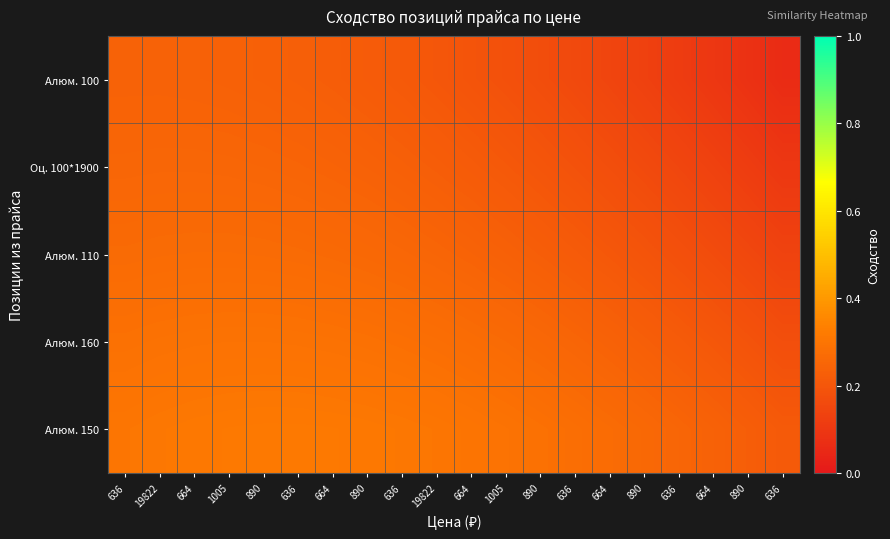

Rank the series by their maximum value, from lowest to highest.

Алюм. 100, Оц. 100*1900, Алюм. 110, Алюм. 160, Алюм. 150